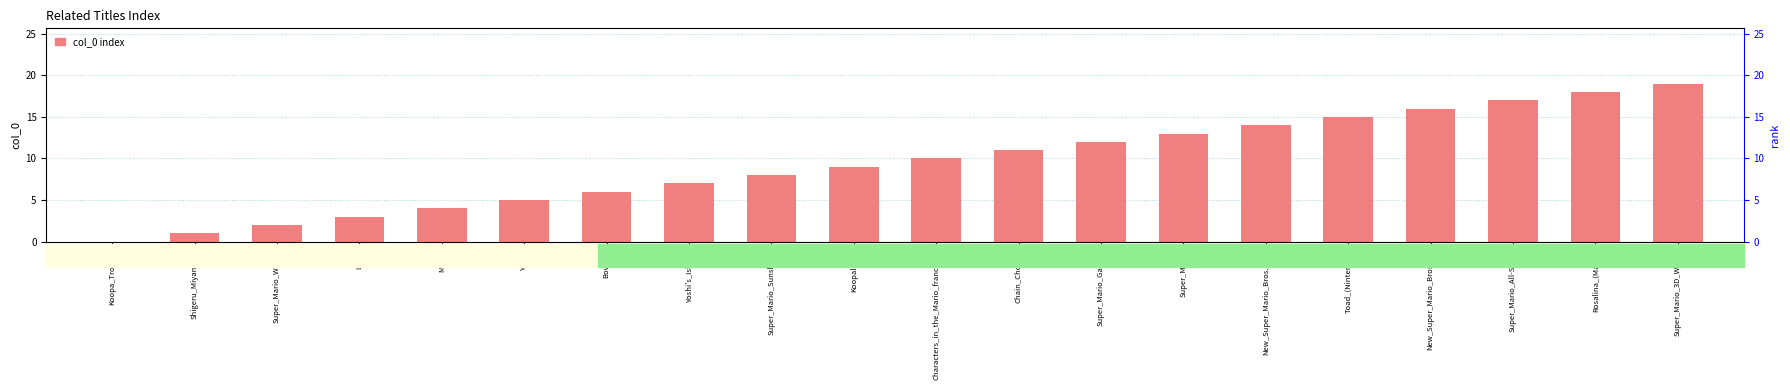

Approximately how many times larger is the value at New_Super_Mario_Bros._U compared to Yoshi's_Island?

2.3